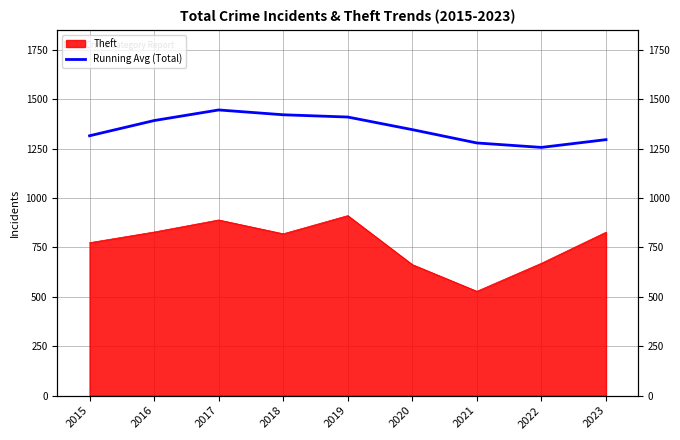

What is the difference between the values at 2021 and 2023?

16.9